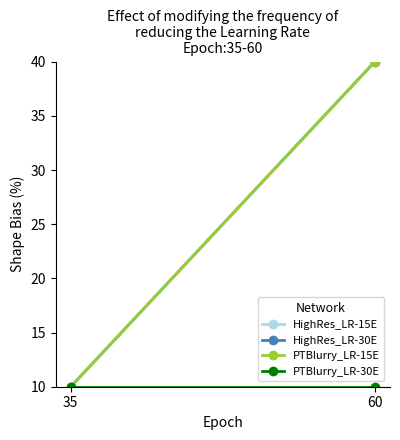

Between 35 and 60, which series saw the biggest shift?

HighRes_LR-30E